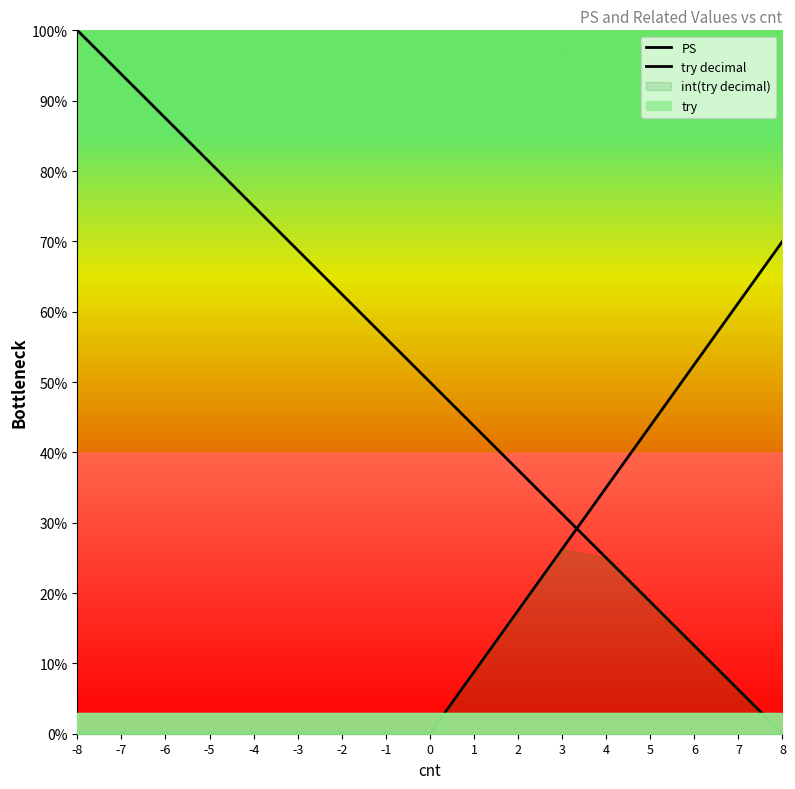

What is the value of the PS point at the 12th from the left?

31.2